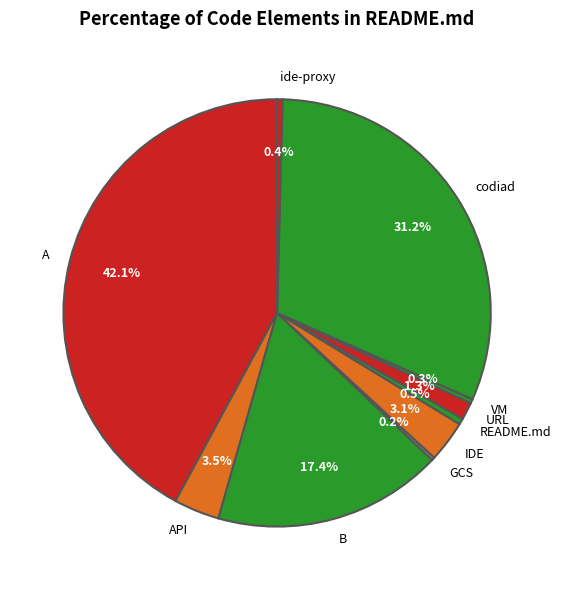

Is there any slice that represents more than half of the pie?

No